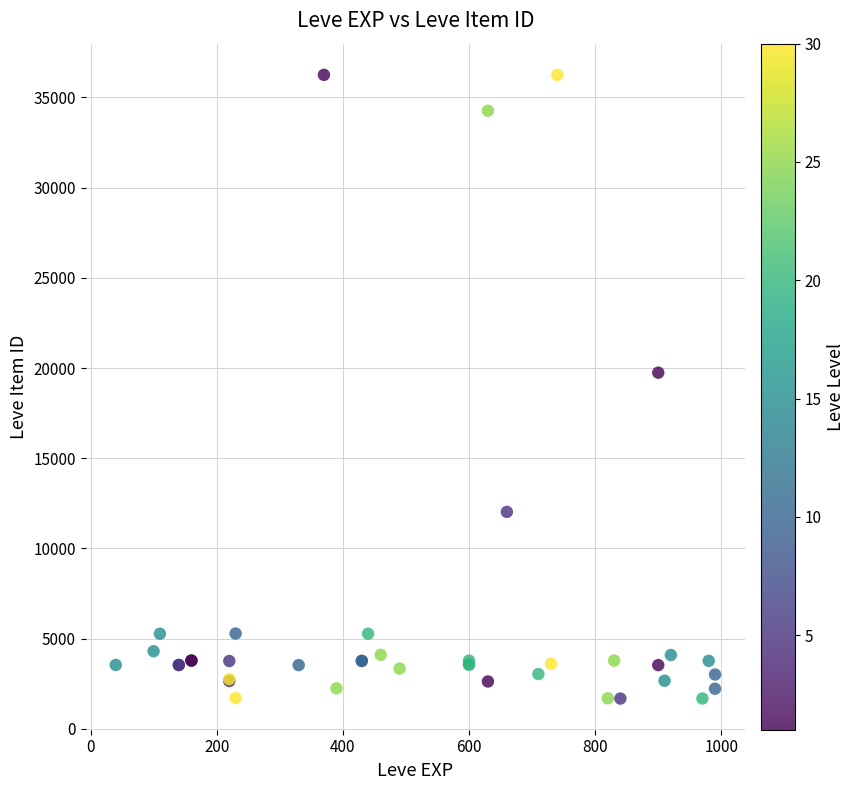

What Y value in the scatter plot is closest to 18967?

19744